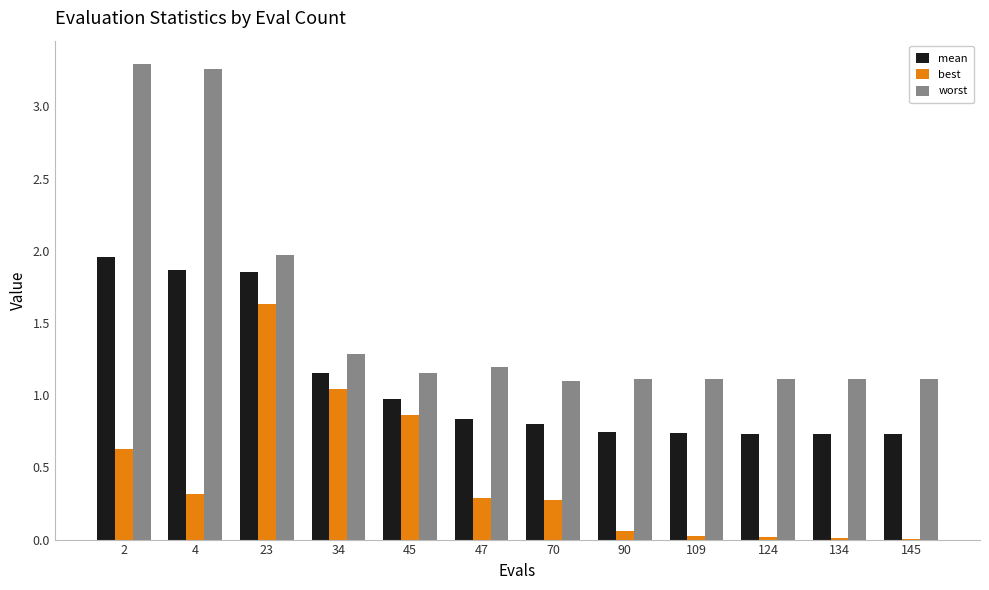

Is it true that mean equals 1.3 at 109?

False